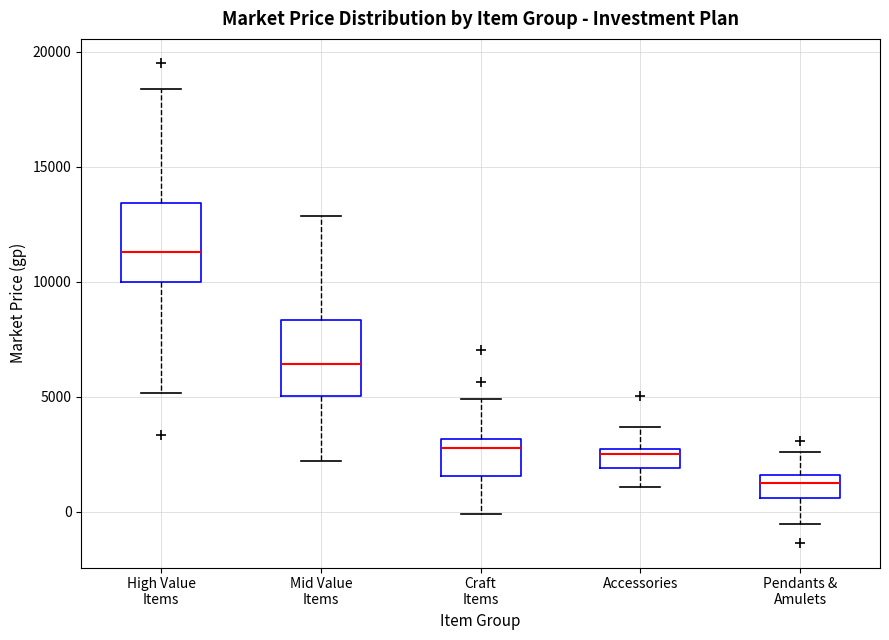

Reading left to right, read every box against the y-axis: the position of its median line, the range the box covers, and the ends of its whiskers. The values are not printed on the chart, so give them approximately, as read against the axis.

High Value Items: median 11500, box 10000 to 13500, whiskers 5000 to 18500
Mid Value Items: median 6500, box 5000 to 8500, whiskers 2000 to 13000
Craft Items: median 3000 (just below the box's upper edge), box 1500 to 3000, whiskers 0 to 5000
Accessories: median 2500 (just below the box's upper edge), box 2000 to 2500, whiskers 1000 to 3500
Pendants & Amulets: median 1500 (just below the box's upper edge), box 500 to 1500, whiskers -500 to 2500